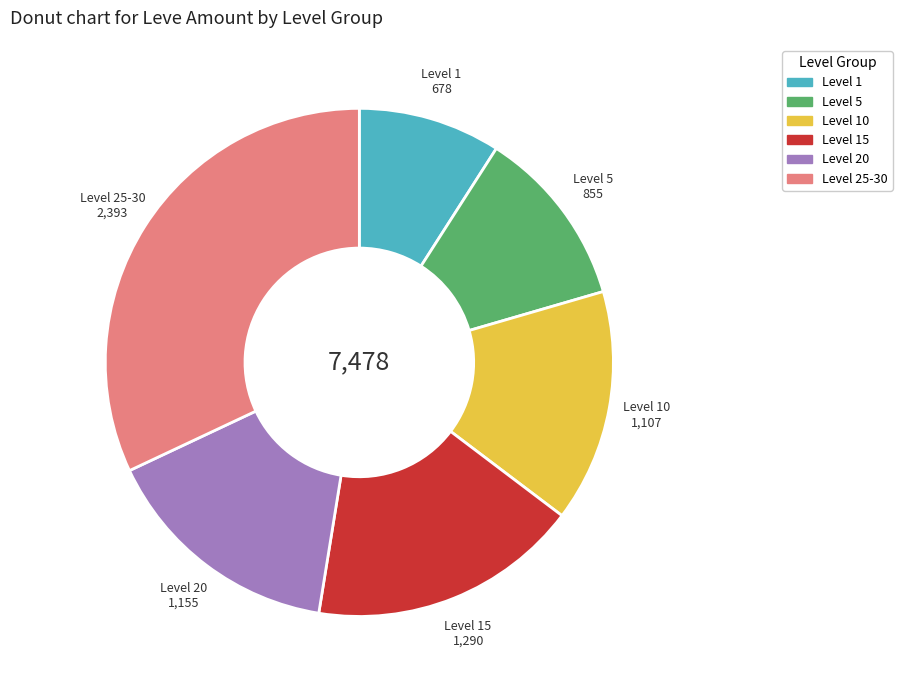

Is there a majority slice in this chart?

No